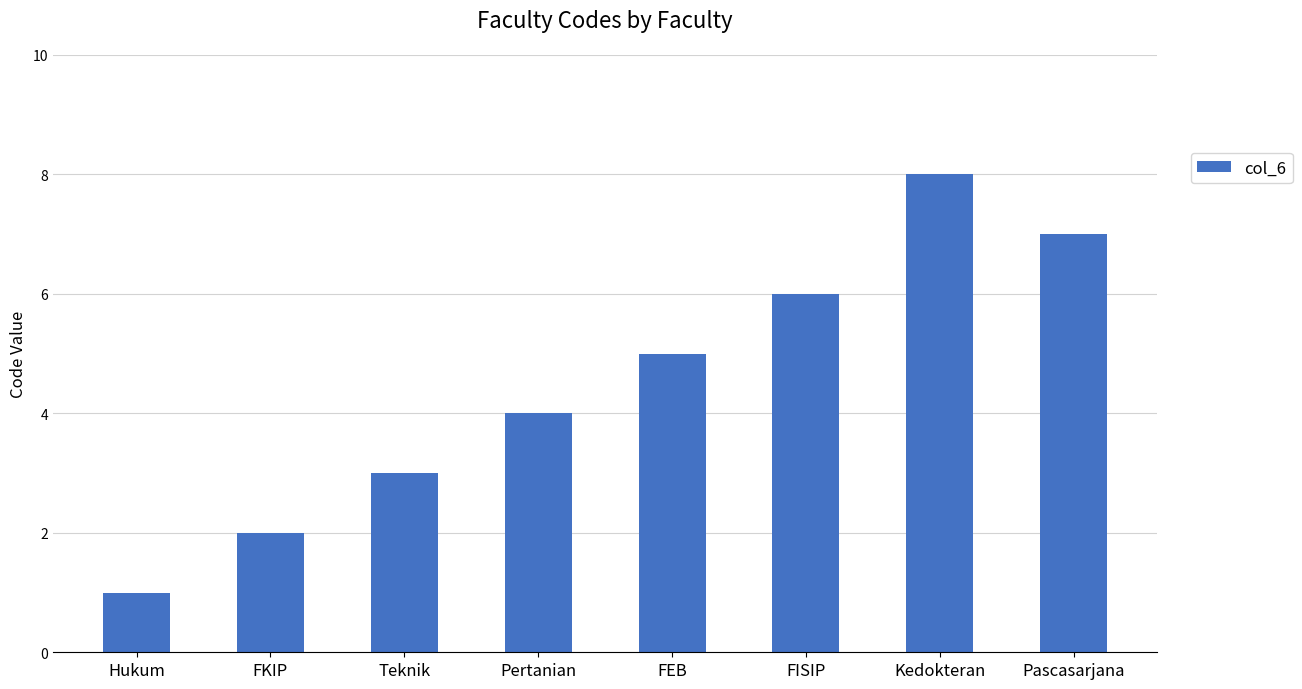

The chart shows a value of 5 at FEB. True or false?

True